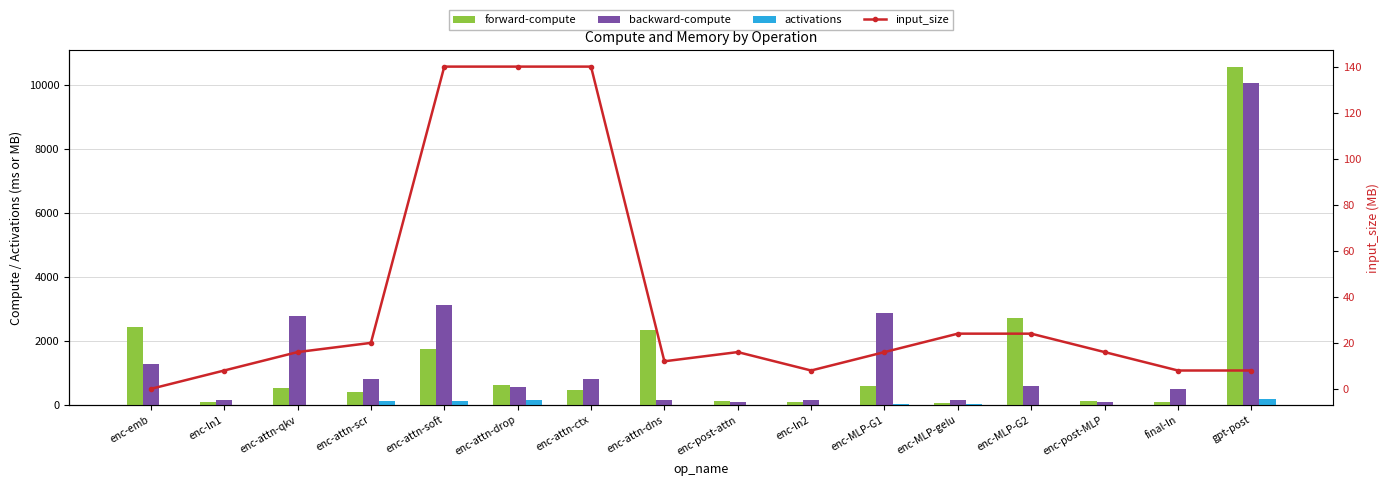

Is it true that forward-compute equals 616.4 at enc-attn-drop?

True